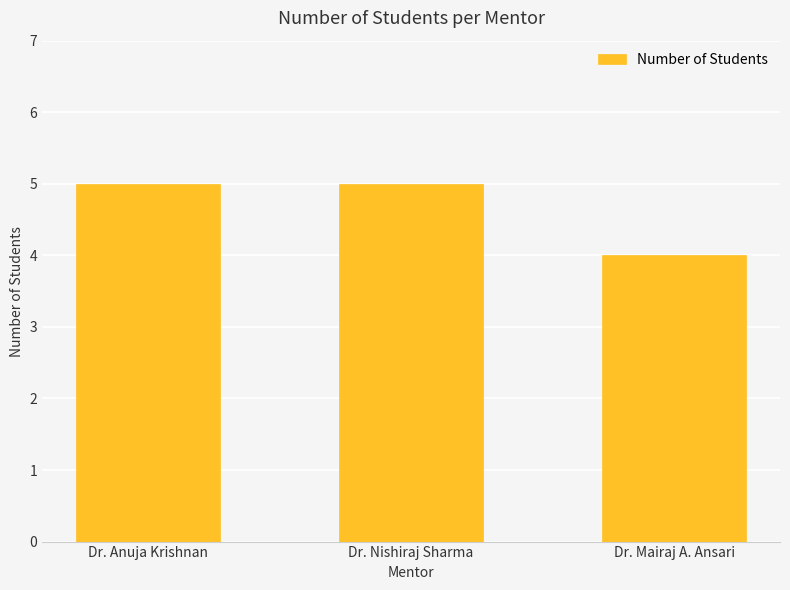

Approximately how many times larger is the value at Dr. Mairaj A. Ansari compared to Dr. Anuja Krishnan?

0.8